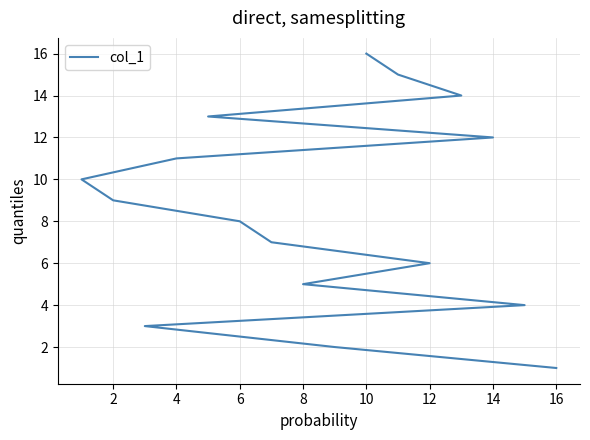

How many lines are shown in the chart?

1